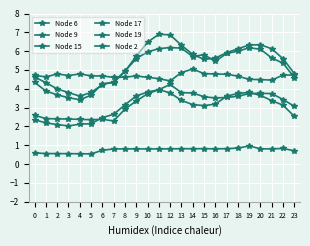

List the labels in order of Node 15 value, largest first.

12, 19, 13, 11, 20, 18, 10, 17, 15, 14, 21, 9, 16, 22, 8, 0, 23, 7, 1, 6, 2, 5, 3, 4